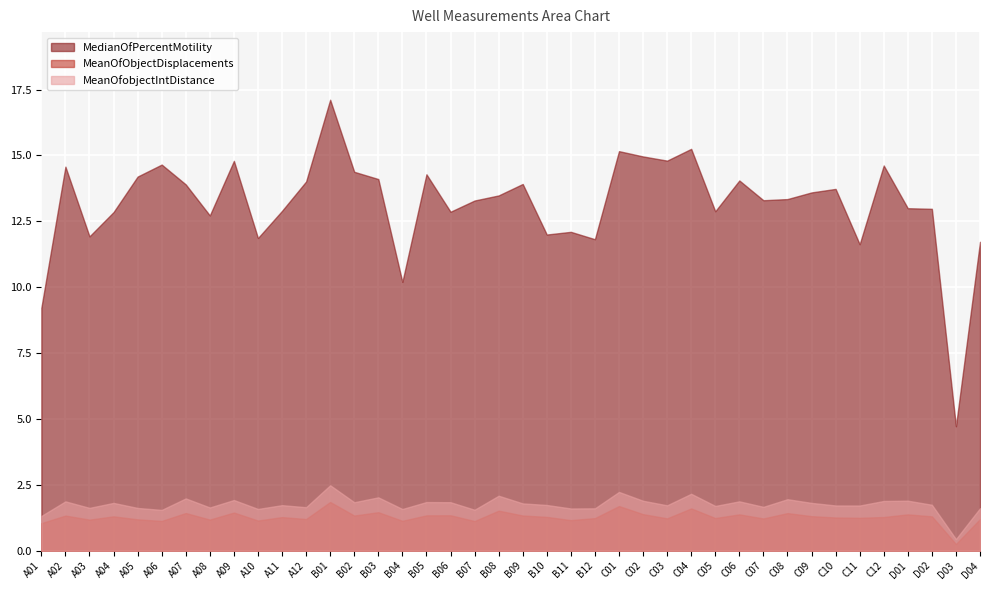

True or false: MeanOfobjectIntDistance and MeanOfObjectDisplacements intersect in this chart.

False